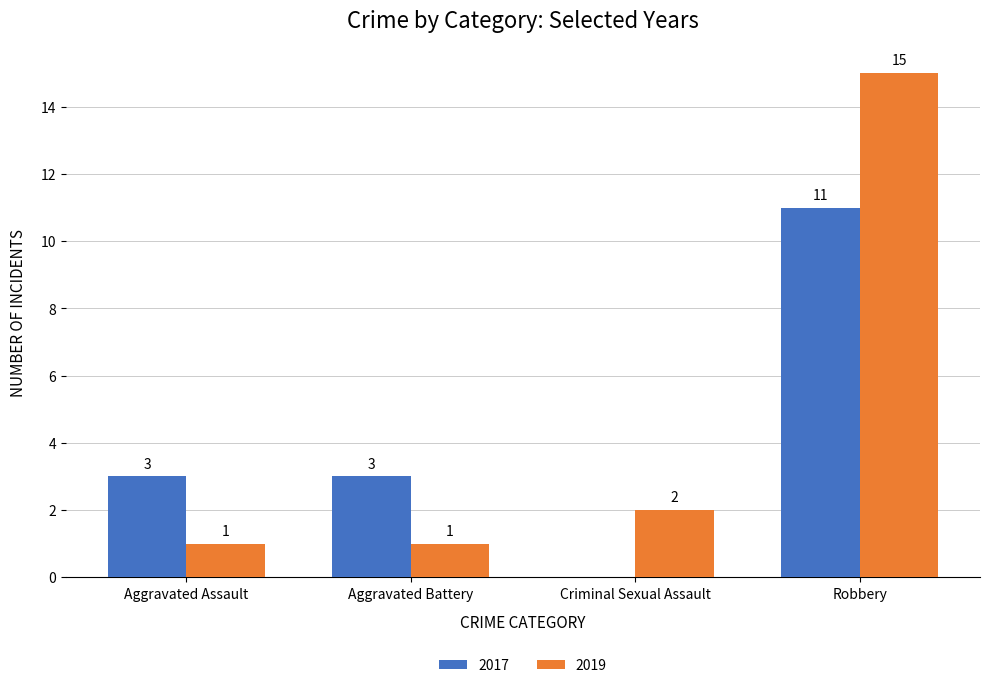

Which series has the largest total across all categories?

2019